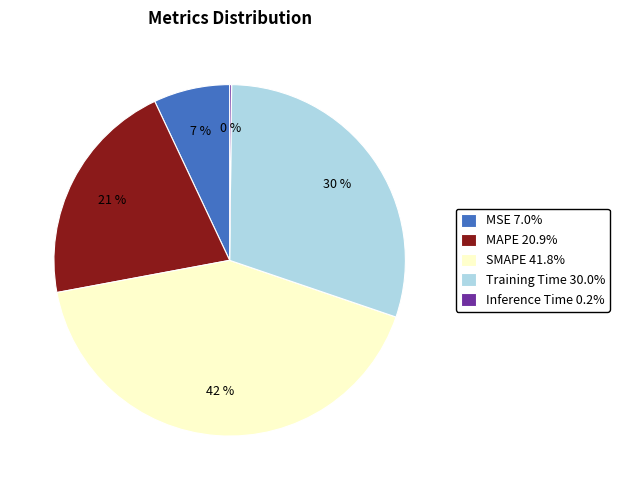

To the nearest percent, what is the average slice percentage?

20%